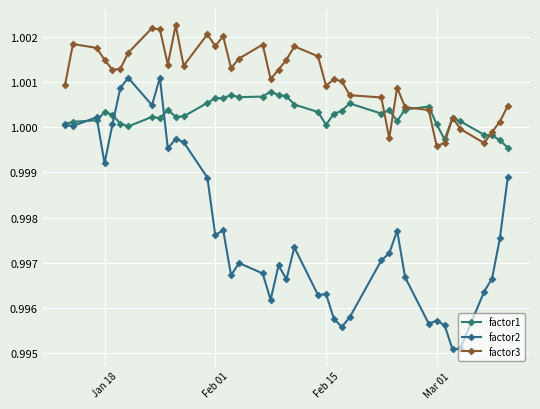

How many distinct data groups are displayed?

3